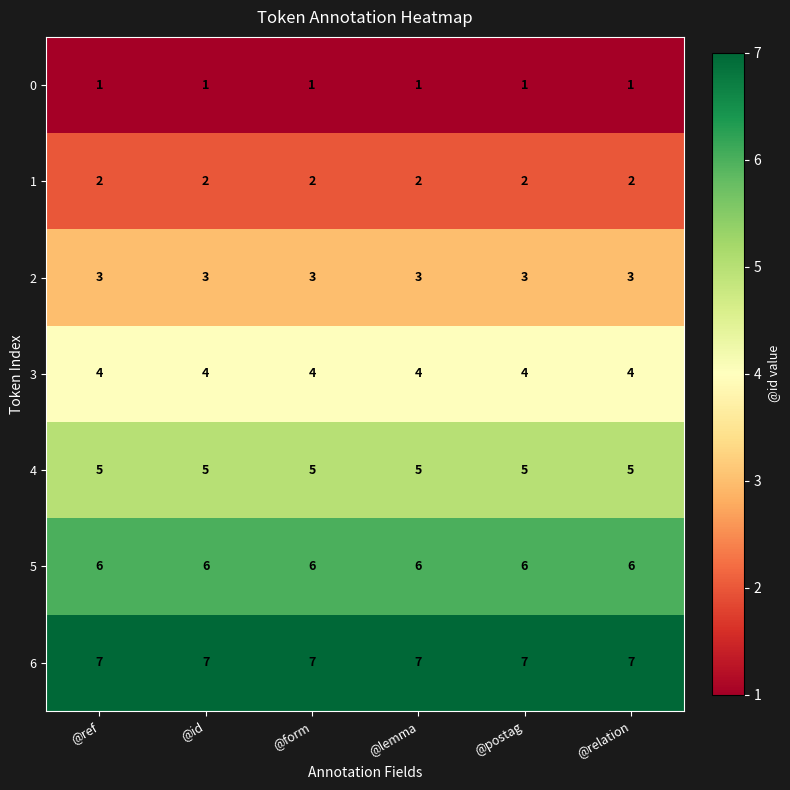

What is the spread (max minus min) of values at @form?

6